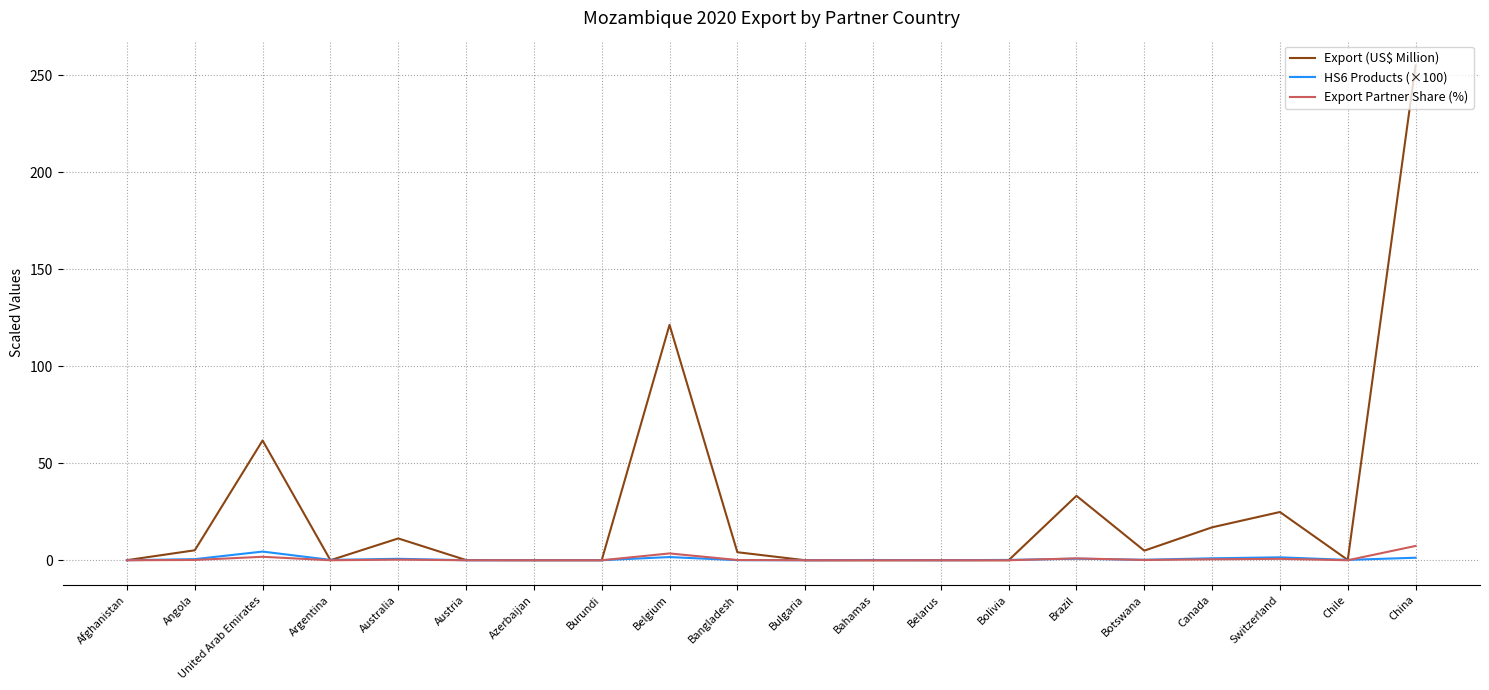

Is it true that Export (US$ Million) equals 0.0 at Bahamas?

True